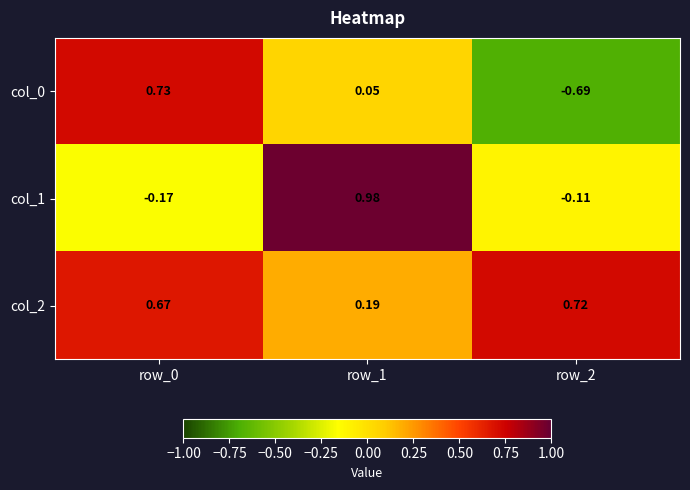

Is the value of col_1 at row_0 greater than the value of col_0 at row_2?

Yes